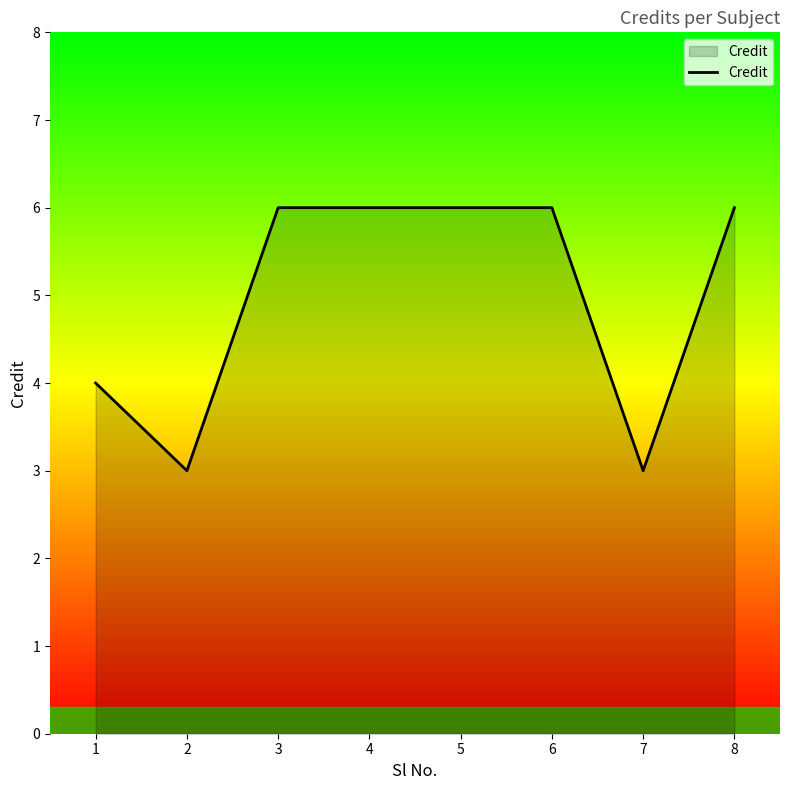

How many lines are shown in the chart?

1